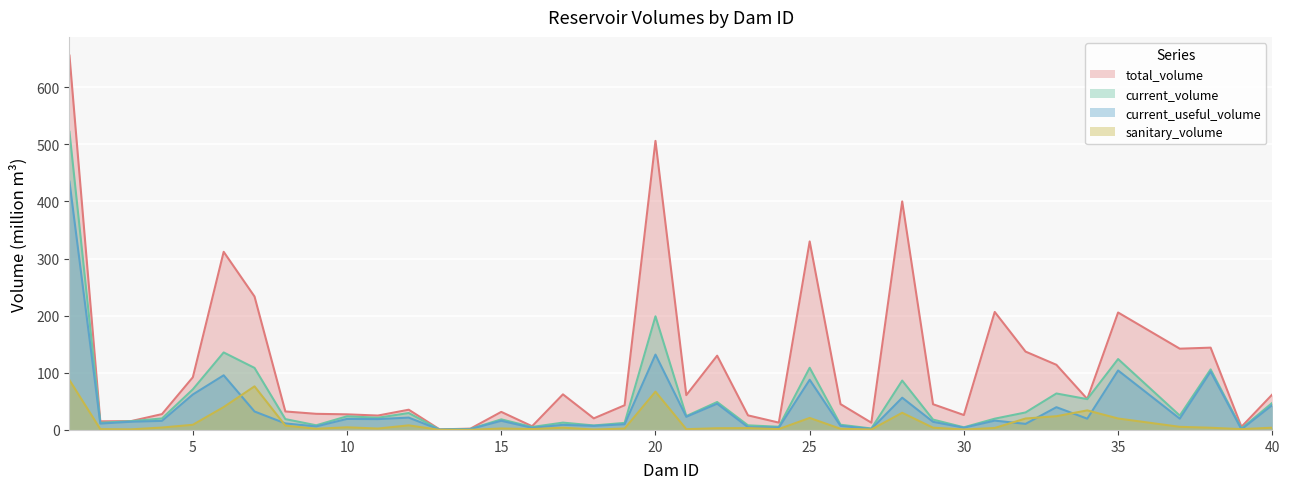

List the labels in order of current_useful_volume value, largest first.

1, 20, 35, 38, 6, 25, 5, 28, 22, 40, 33, 7, 21, 12, 37, 34, 10, 11, 31, 15, 4, 3, 29, 8, 2, 32, 19, 17, 18, 26, 9, 23, 24, 30, 16, 27, 14, 39, 13